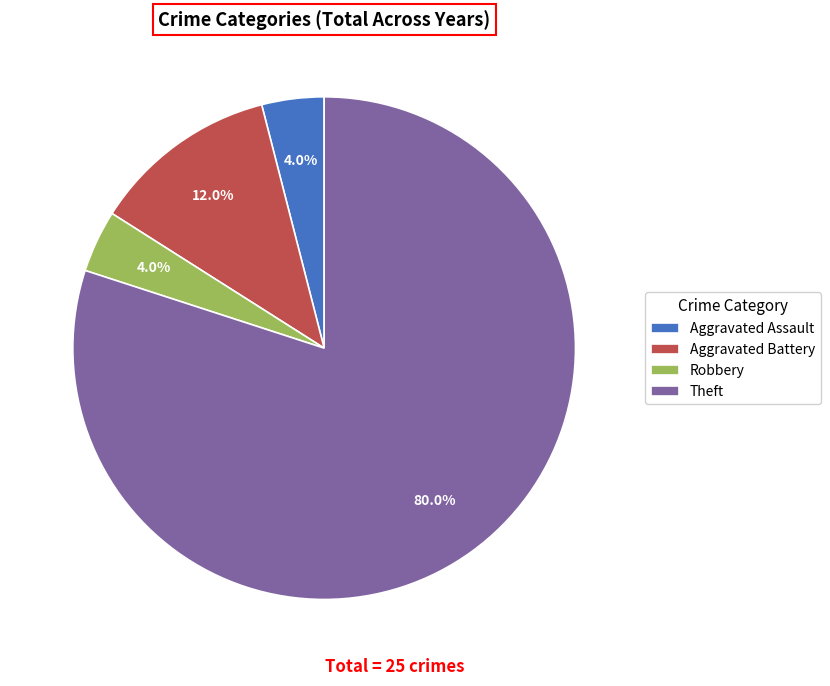

Is the sum of Aggravated Assault and Robbery greater than half?

No